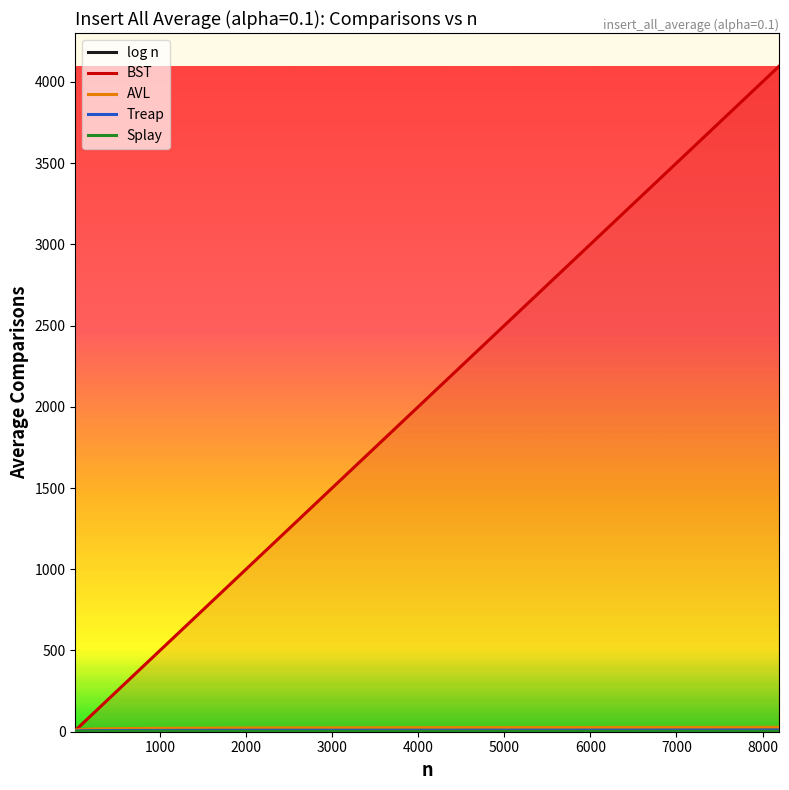

Which series has the largest total across all categories?

BST